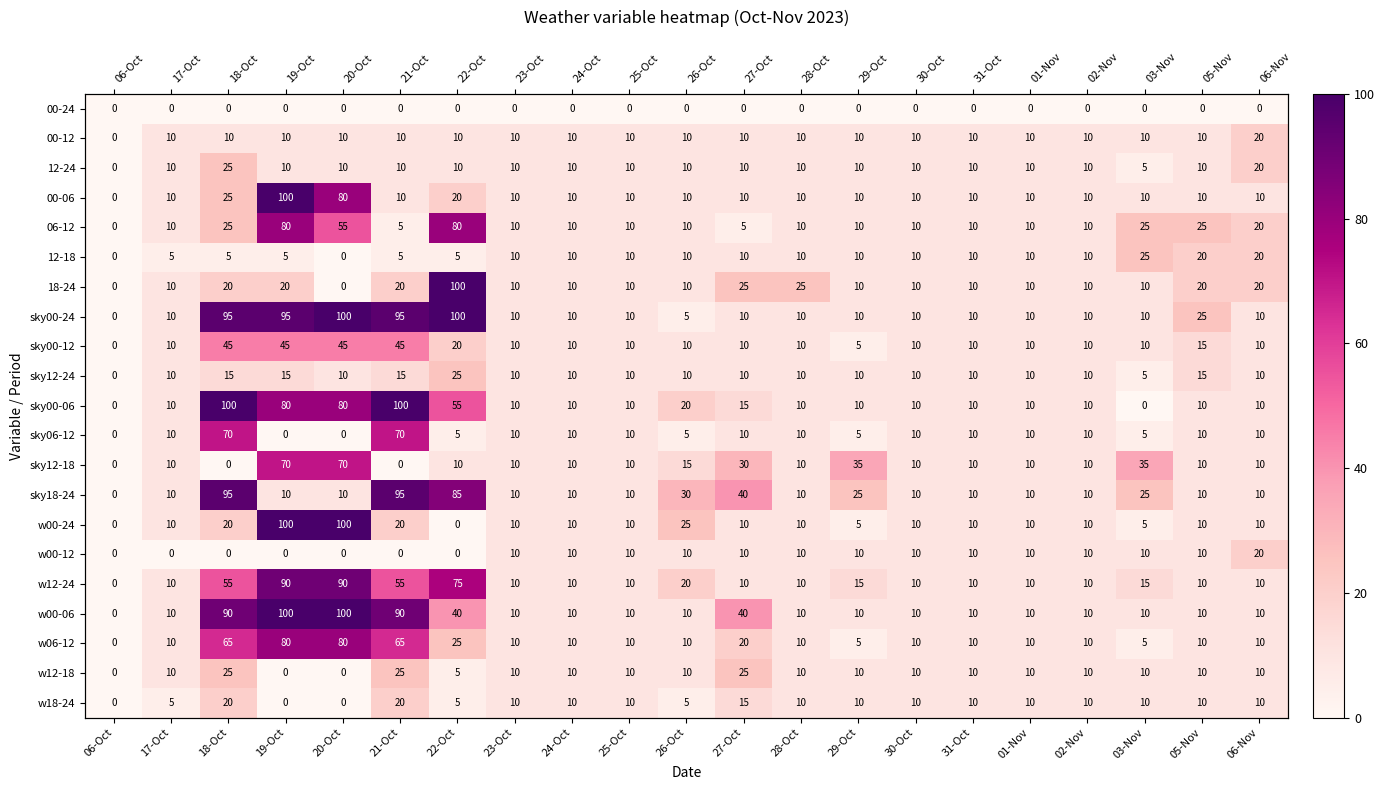

Where is sky00-12 nearest to the value 22?

22-Oct